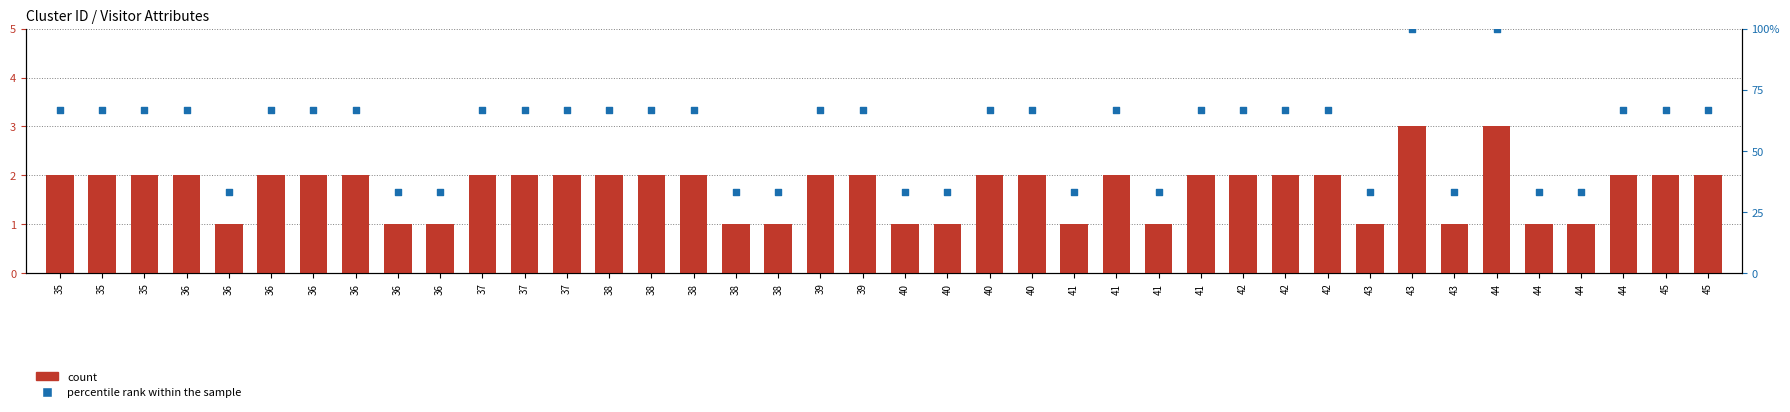

What are all the series names shown in the legend?

count, percentile rank within the sample